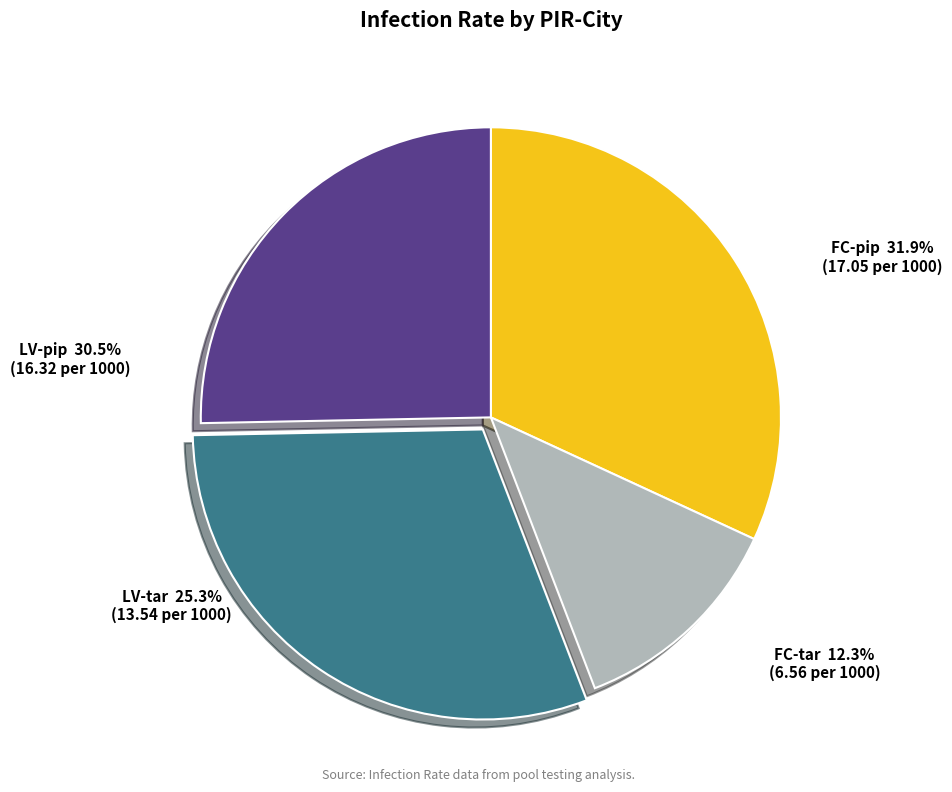

What percentage is the FC-tar slice, to the nearest percent?

12%